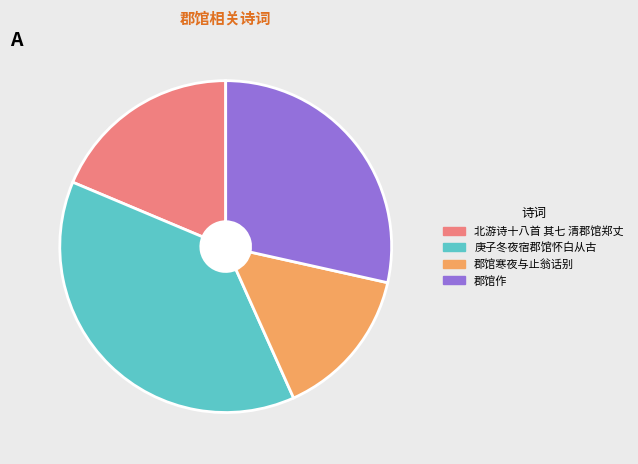

True or false: 北游诗十八首 其七 清郡馆郑丈 accounts for 19% of the total.

True